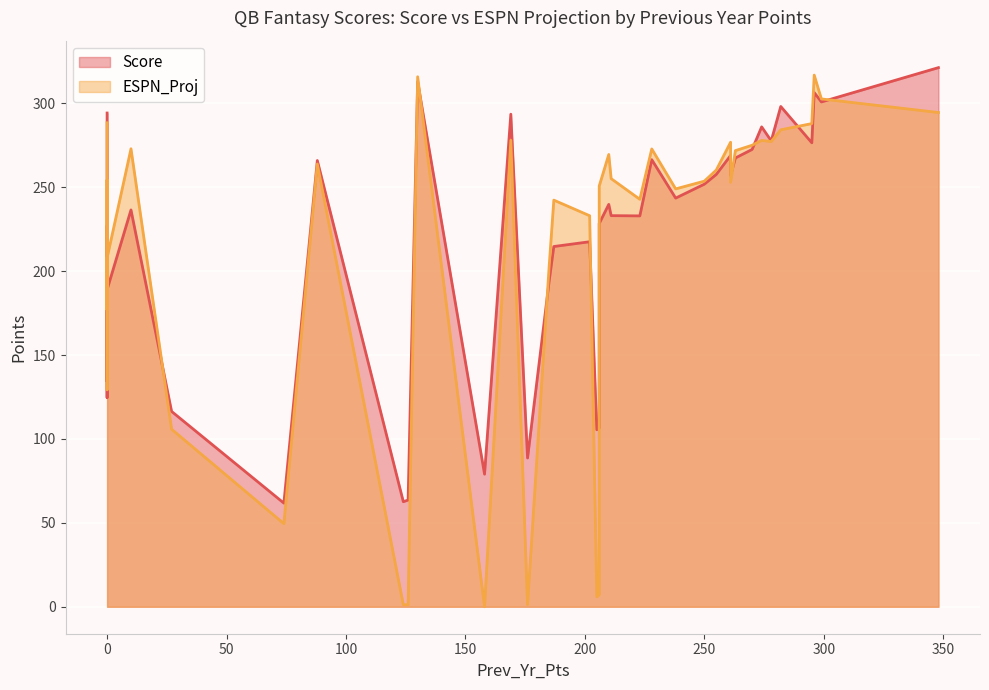

What is the difference between the highest and lowest values at 206?

22.3